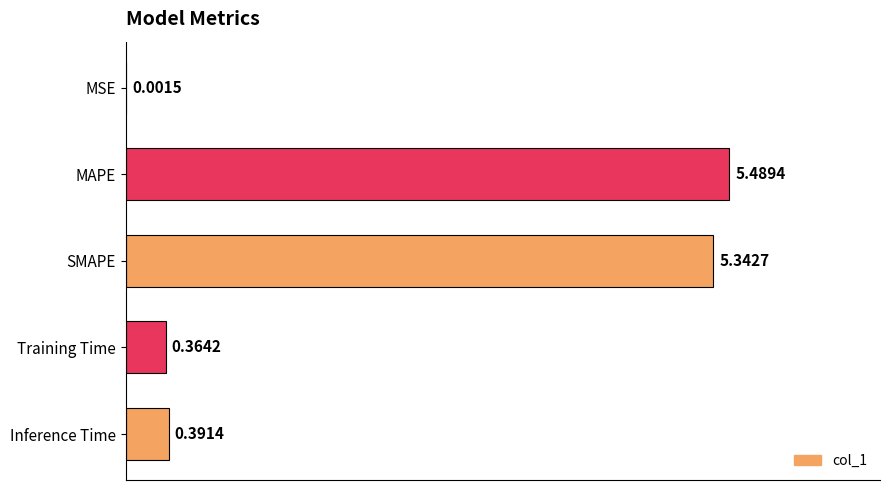

What is the sum of all values?

11.6